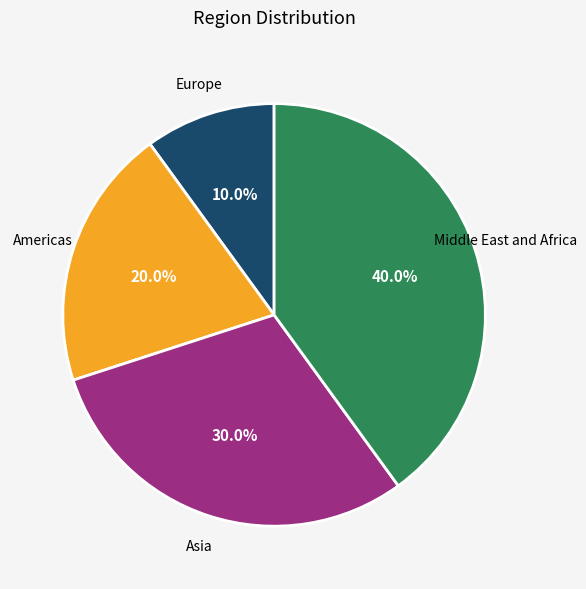

Does Asia account for over 50% of the chart?

No